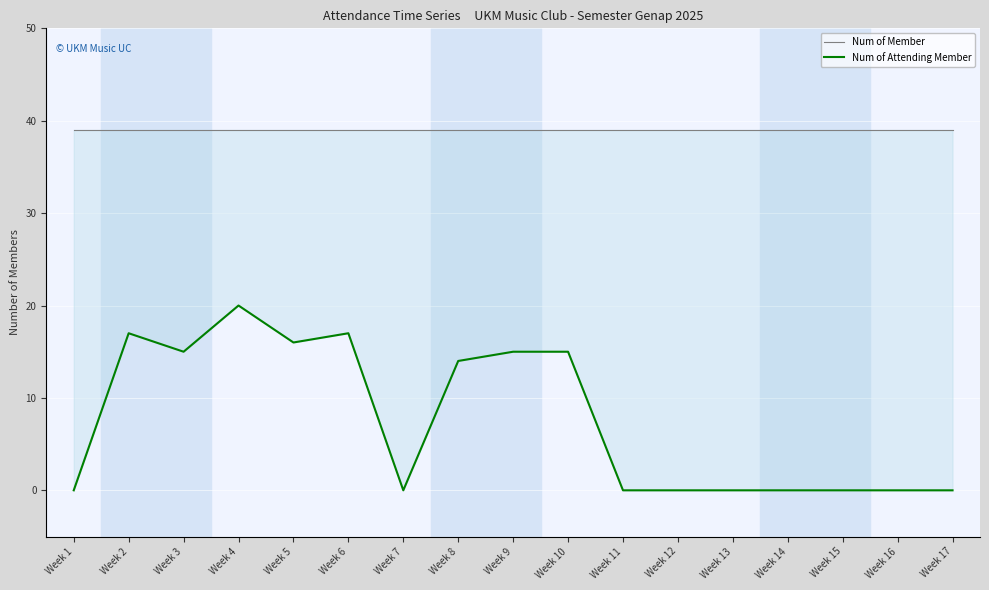

True or false: Num of Attending Member has more than 0 points higher than both neighbors.

True